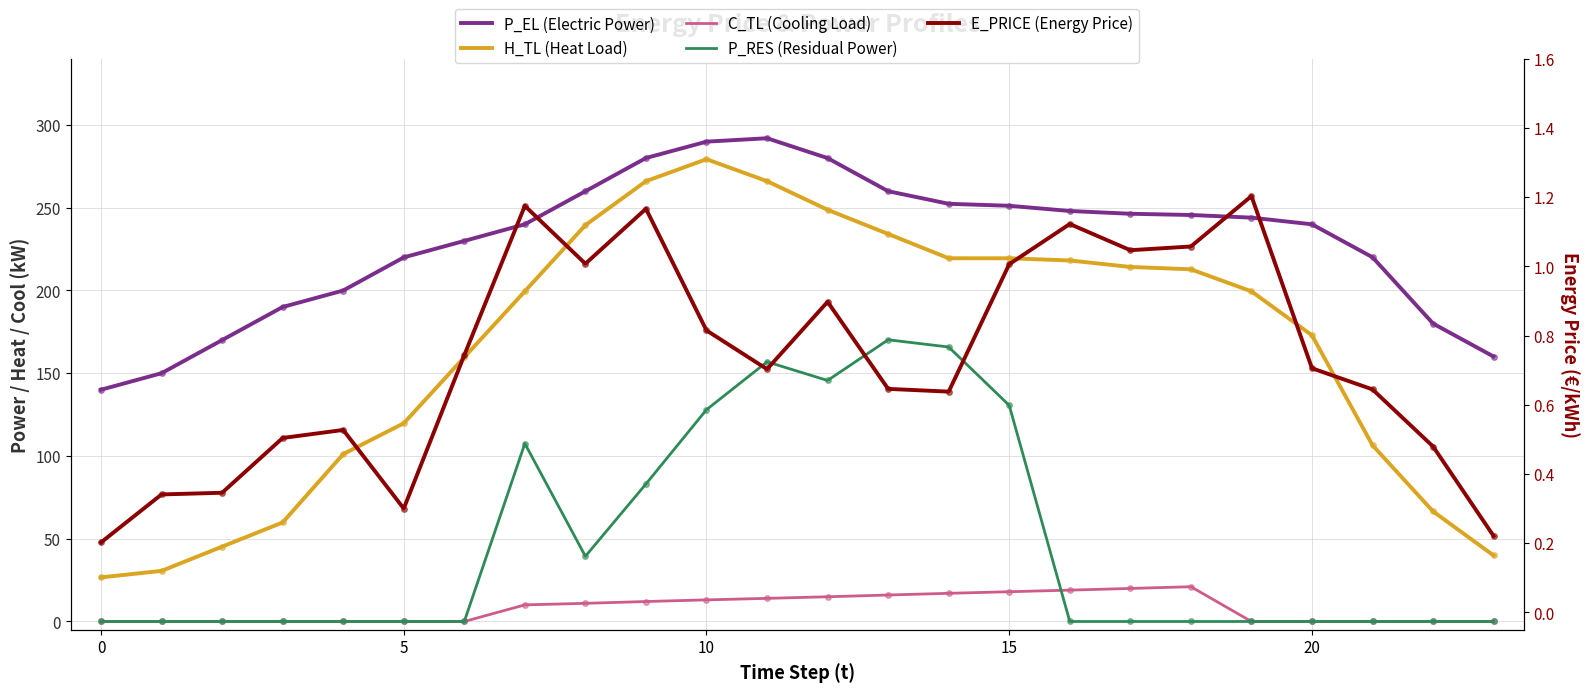

Between −5 and 23, which series saw the biggest shift?

P_EL (Electric Power)